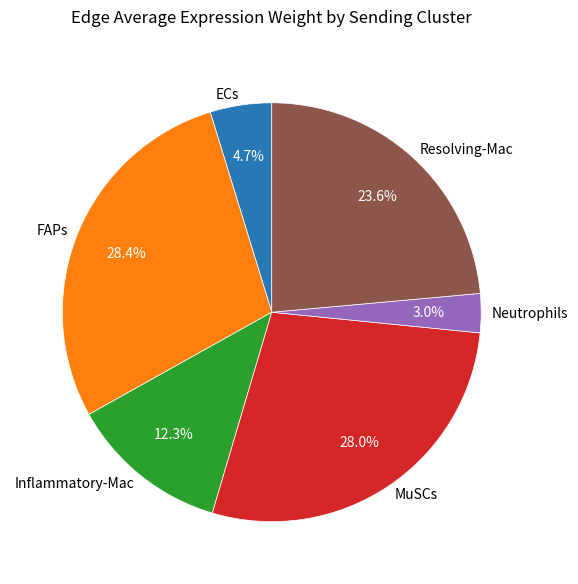

To the nearest percent, what is the difference between the largest and smallest slice percentages?

25%